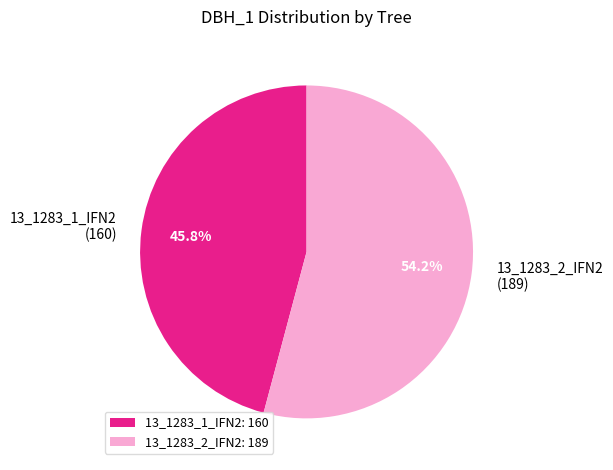

To the nearest percent, what percentage of the pie is 13_1283_1_IFN2?

46%